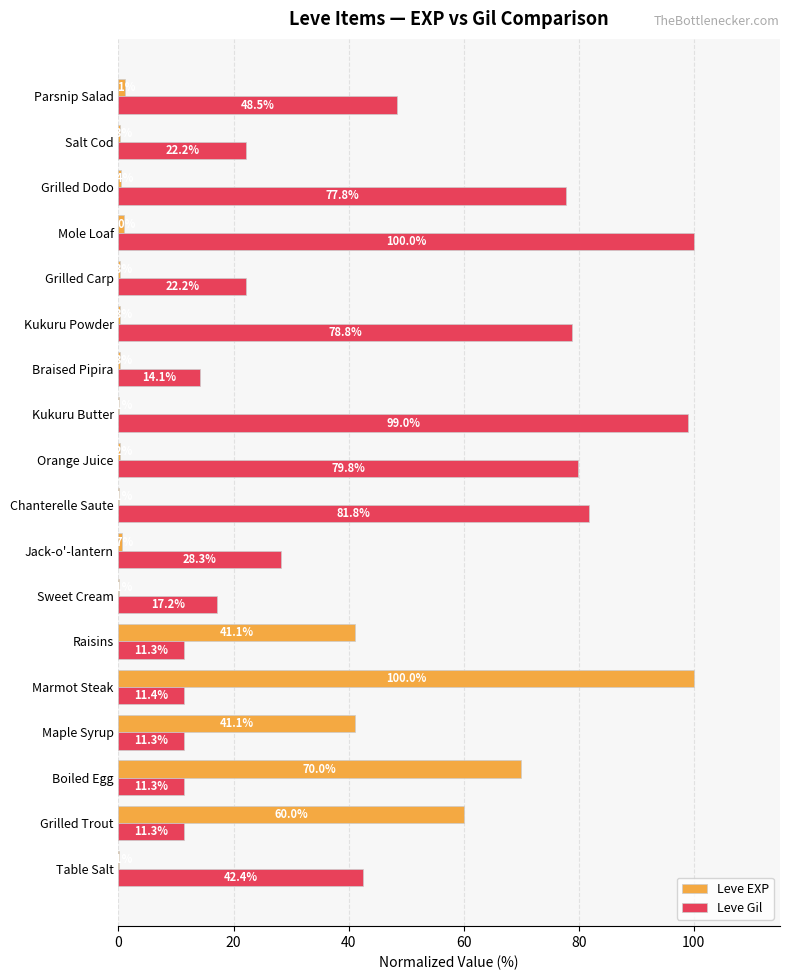

The Leve Gil series shows 78.8 at Kukuru Powder. True or false?

True